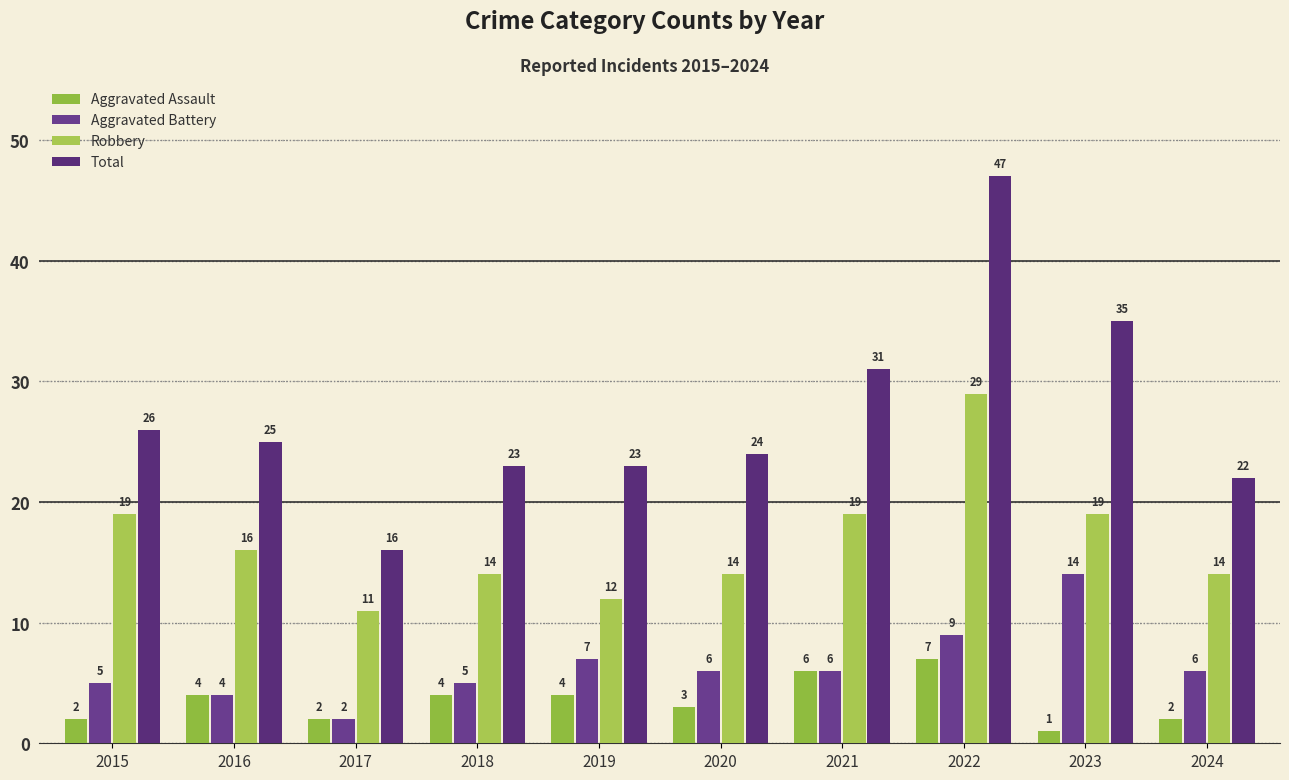

Are the bars grouped side by side (vs. stacked)?

Yes